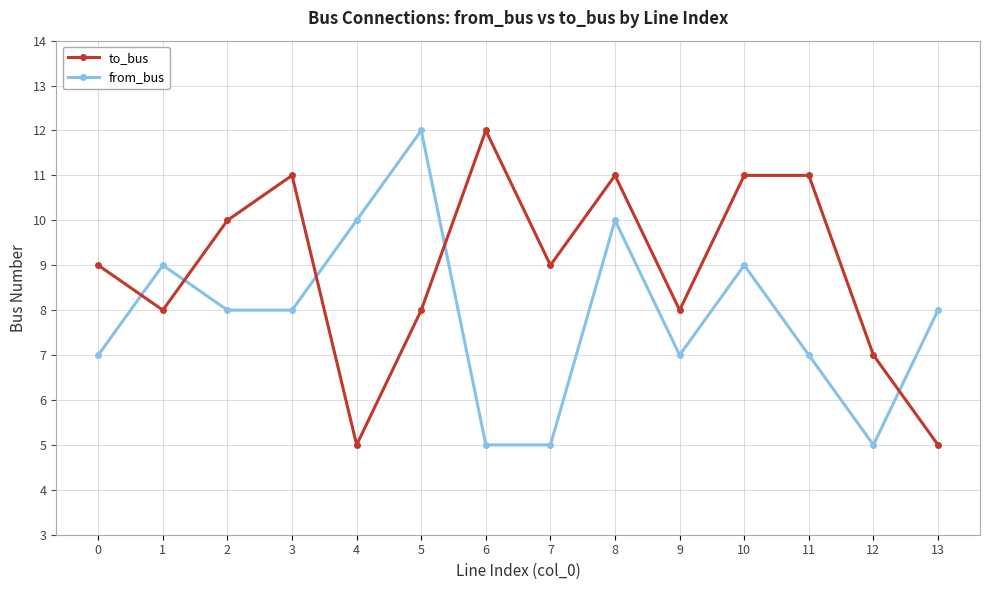

What value does the to_bus series have at 1?

8